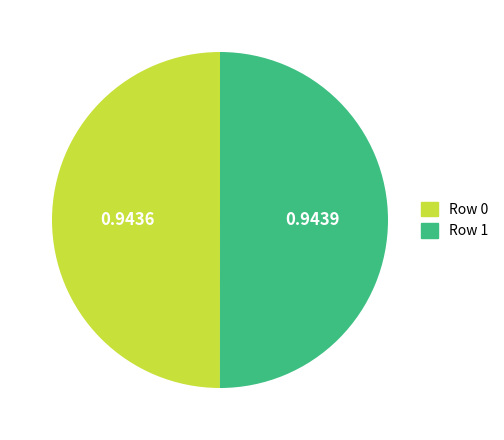

Combined, do Row 1 and Row 0 account for over 50%?

Yes